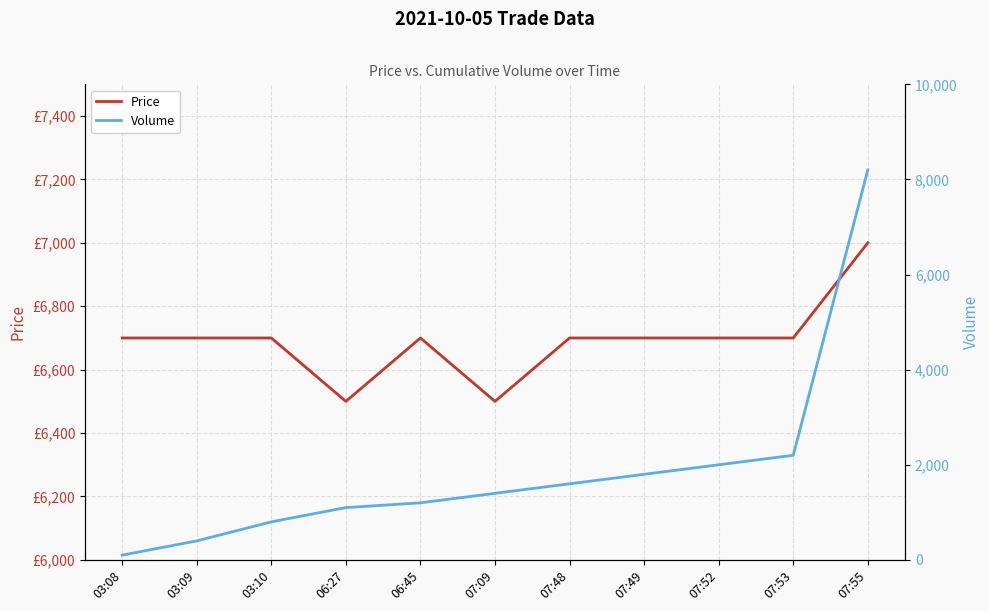

What are all the series names shown in the legend?

Price, Volume